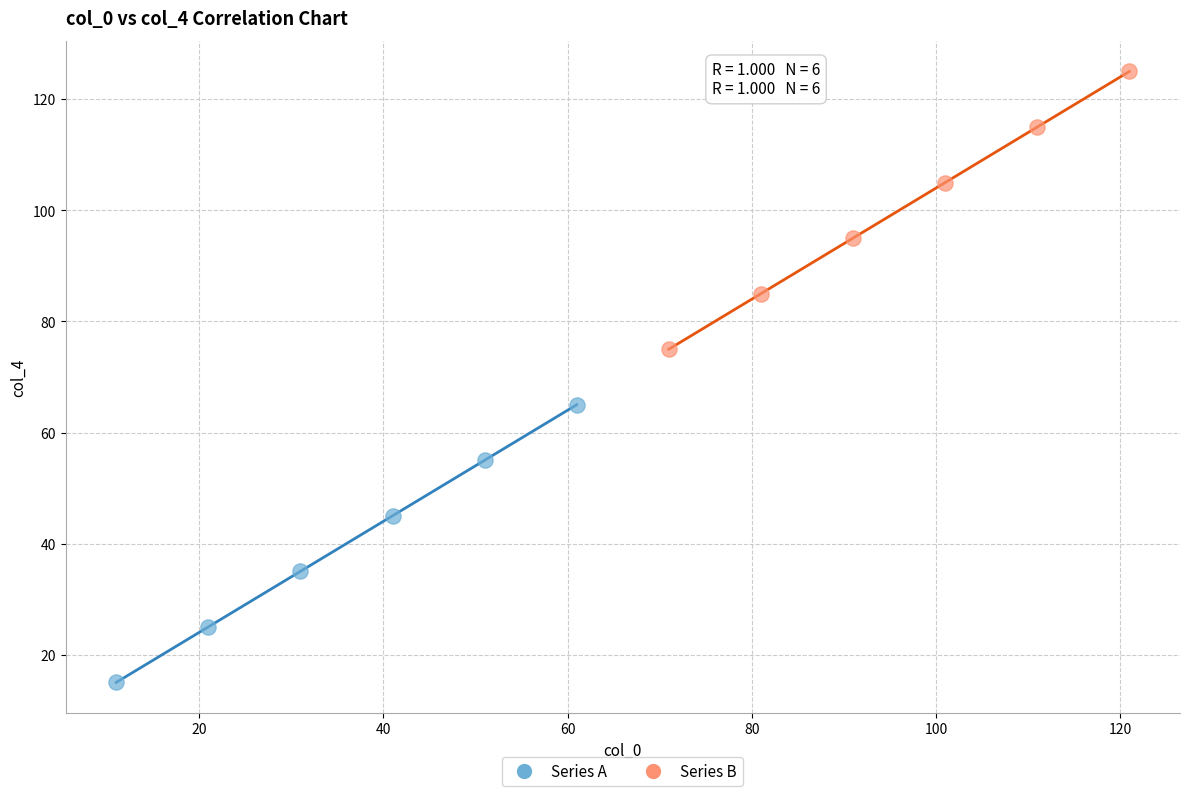

Which series reaches the maximum Y coordinate?

Series B